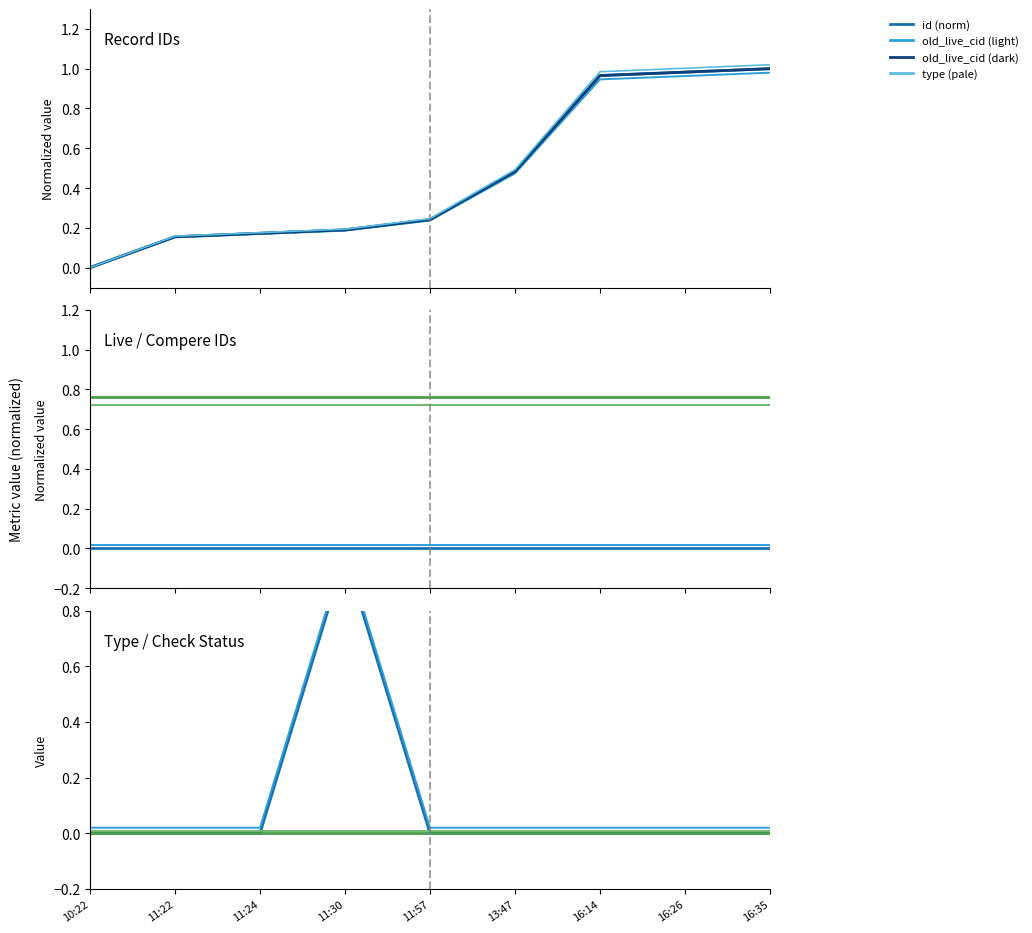

Which series has the largest range (max minus min)?

id